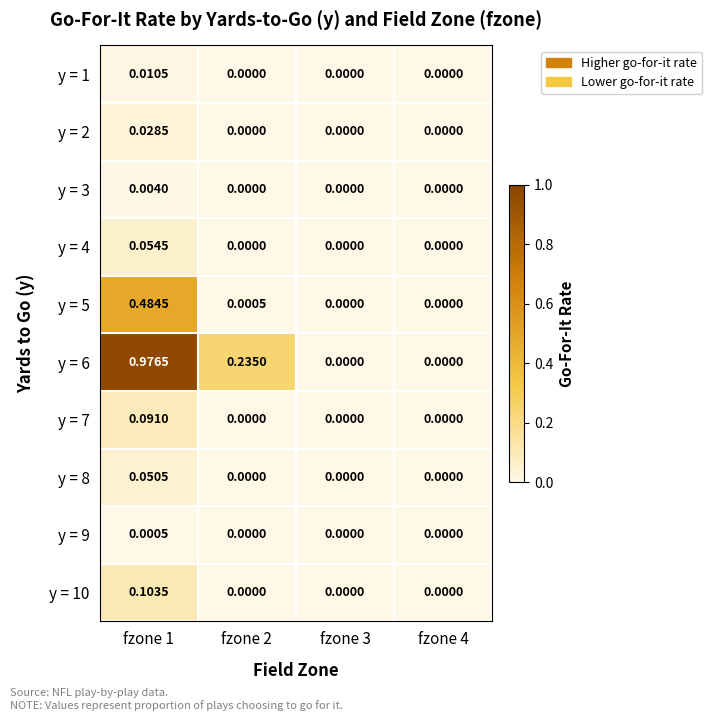

How many categories are shown in the chart?

4